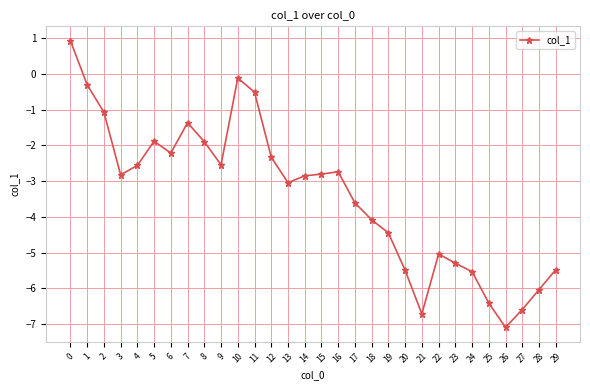

What is the change in value from 14 to 27?

-3.7